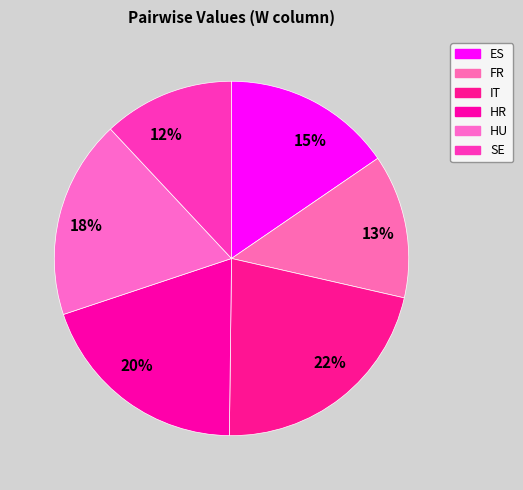

Is there a majority slice in this chart?

No